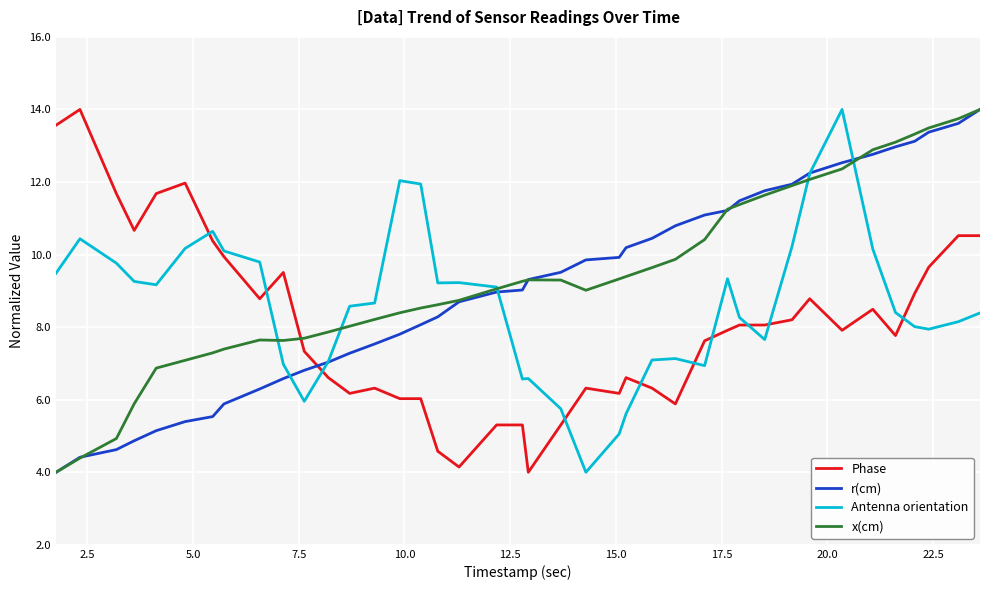

Does the chart have visible grid lines?

Yes